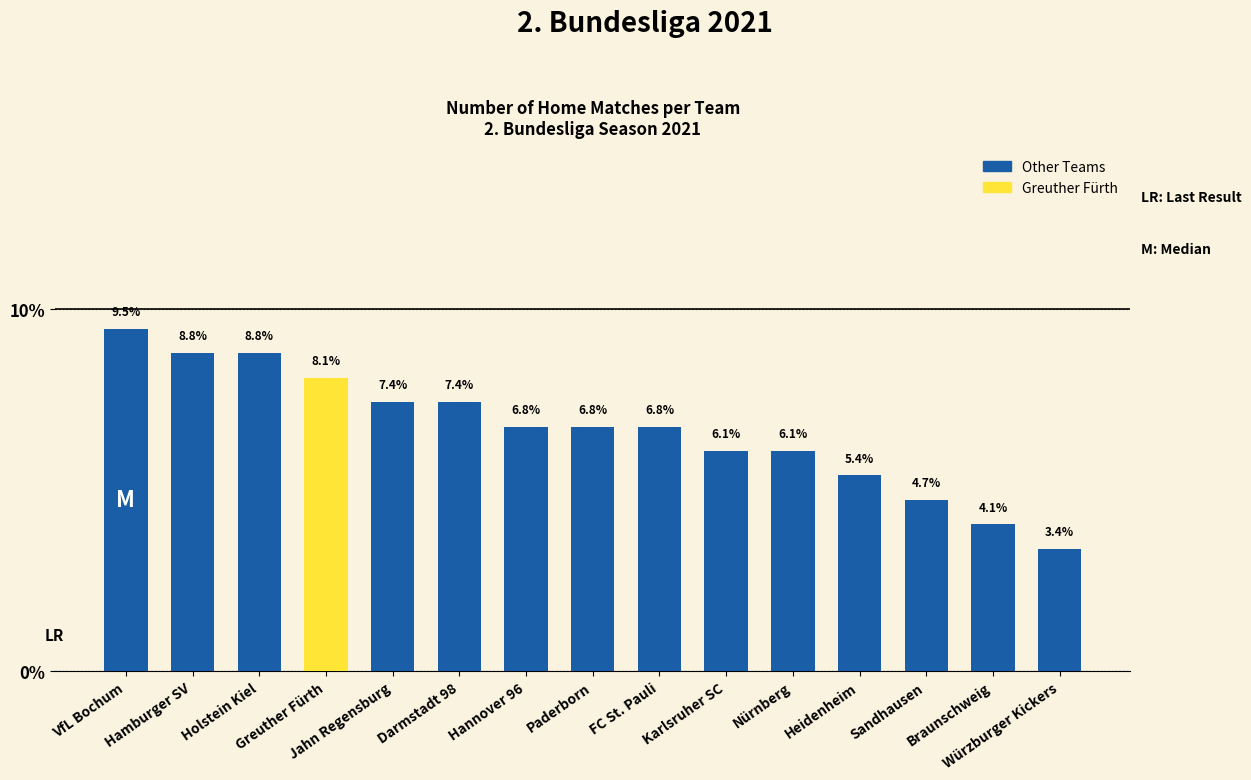

How many series are shown in this chart?

1